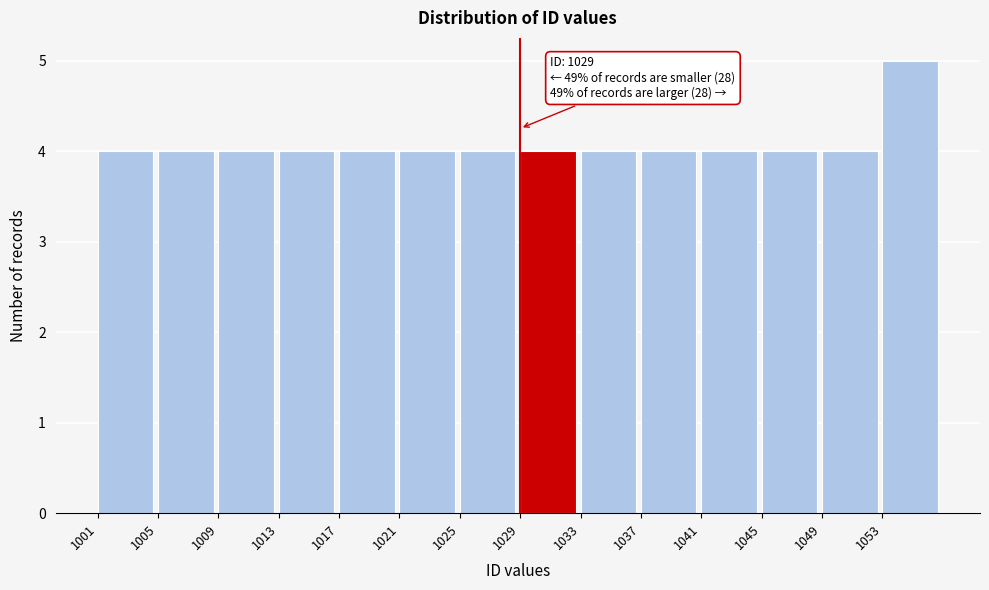

Over which range of the x-axis is the bar tallest?

1053 to 1057